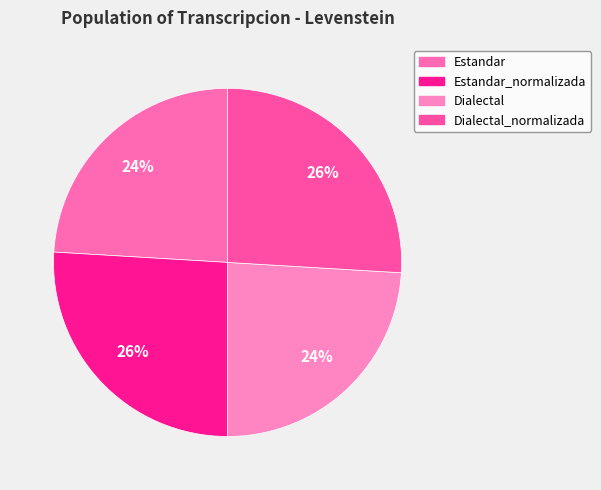

Which category has the smallest portion of the pie?

Estandar